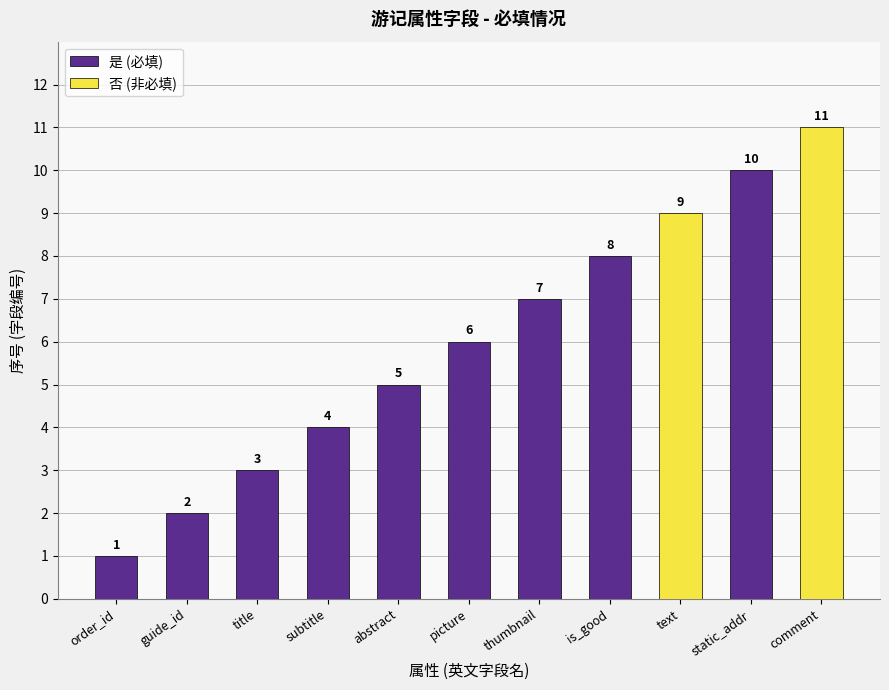

Which series has the largest range (max minus min)?

否 (非必填)